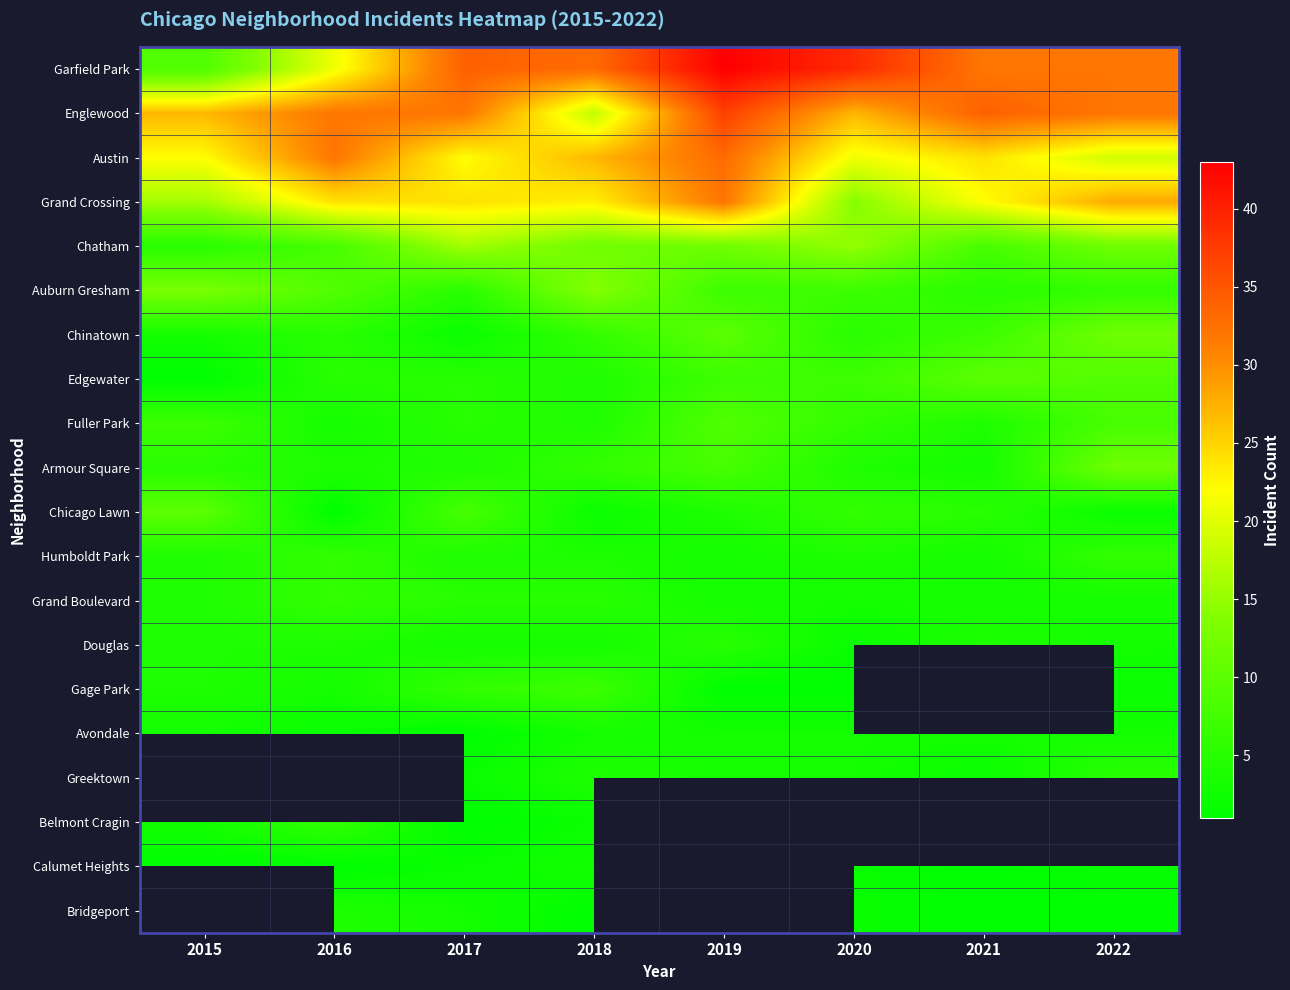

What is the difference between the maximum and minimum values in the Grand Boulevard series?

3.0